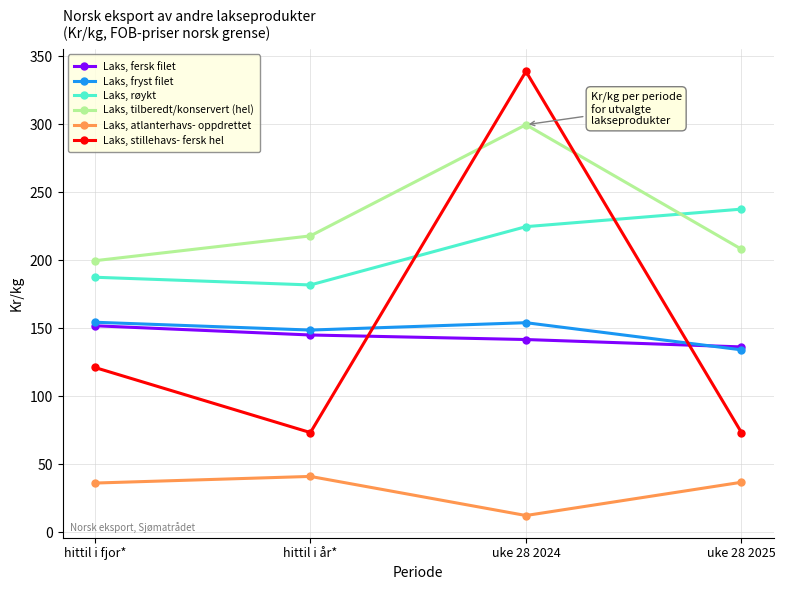

What is the difference between the maximum and minimum values in the Laks, fersk filet series?

15.6